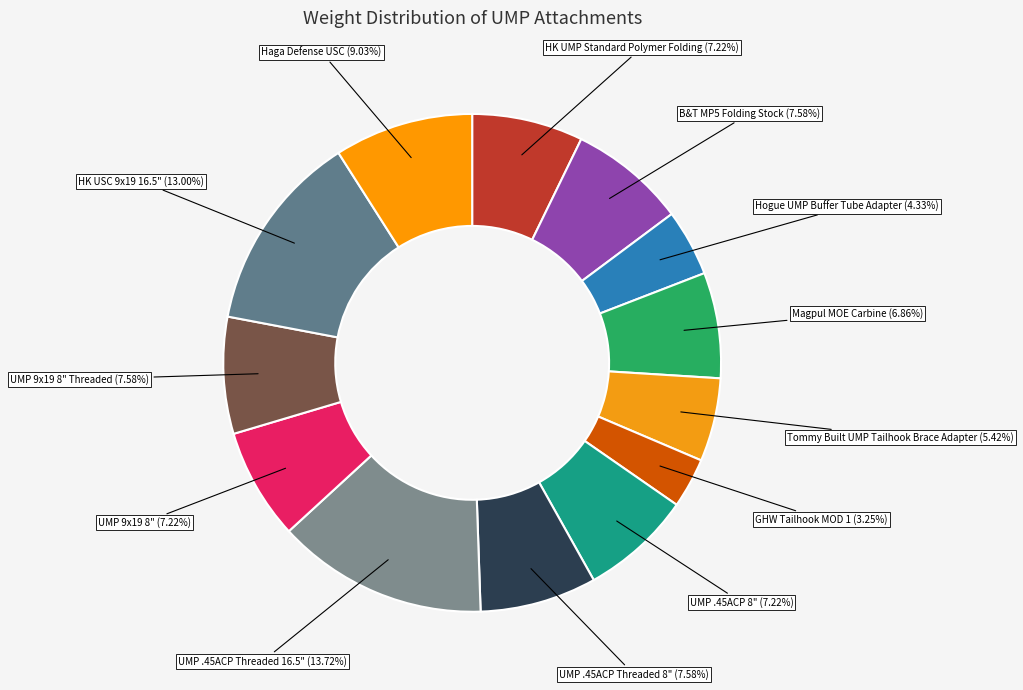

What is the largest slice in the pie chart?

UMP .45ACP Threaded 16.5"